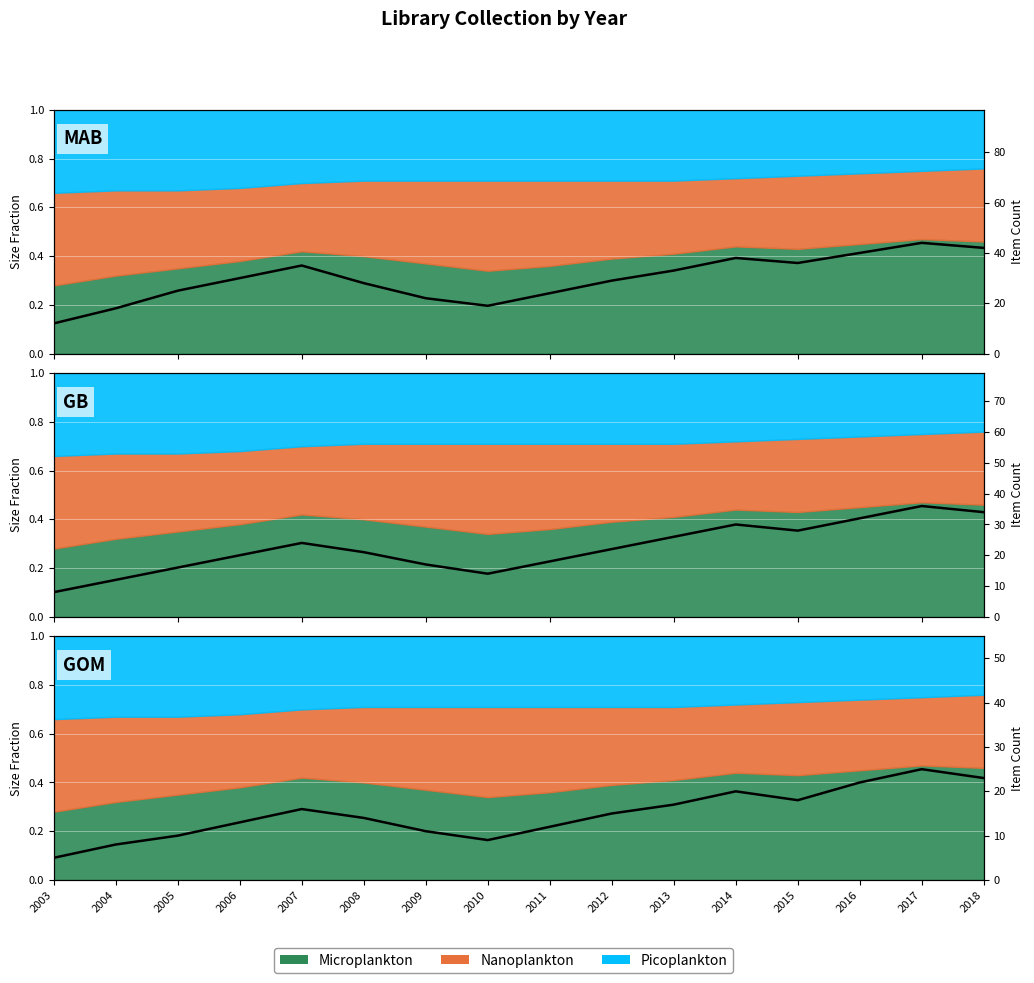

Which category has the lowest value across all series?

2003